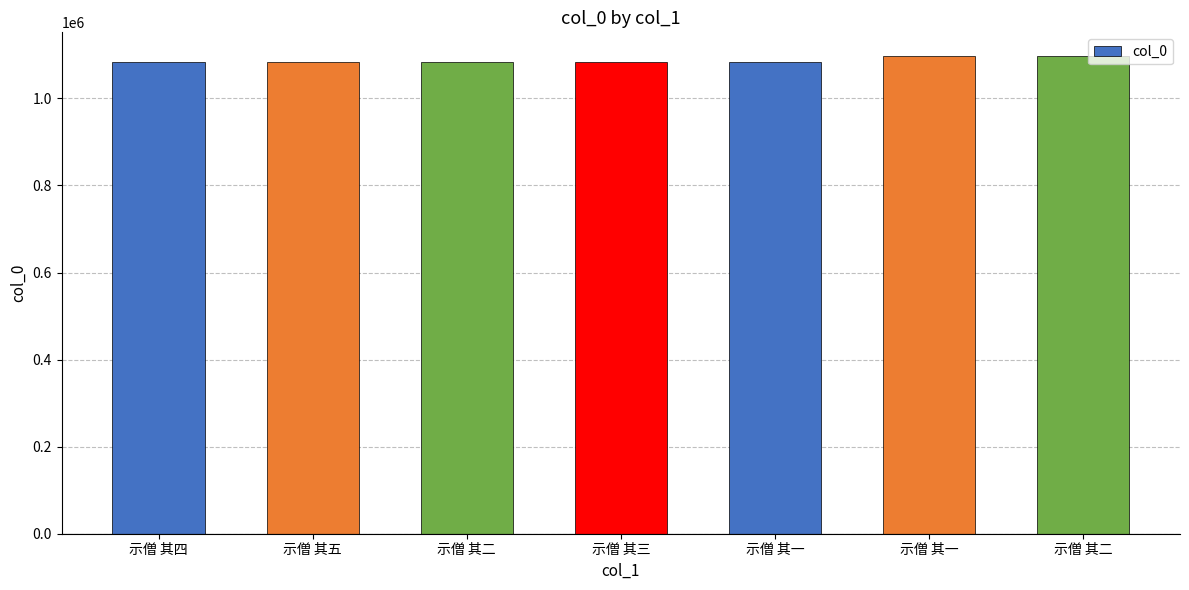

What is the difference between the maximum and minimum values?

14050